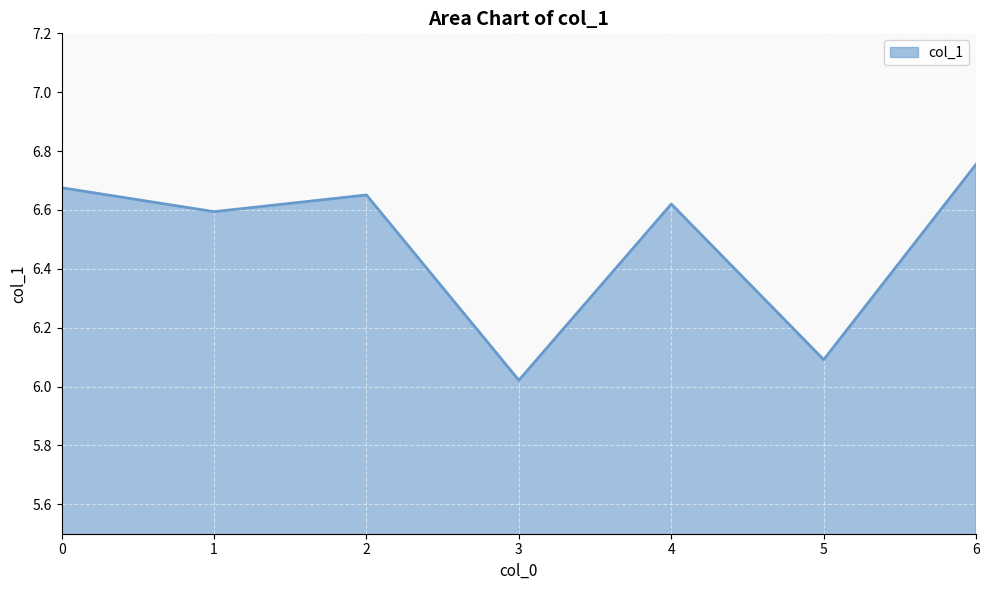

True or false: the data shows 11.7 at 2.

False